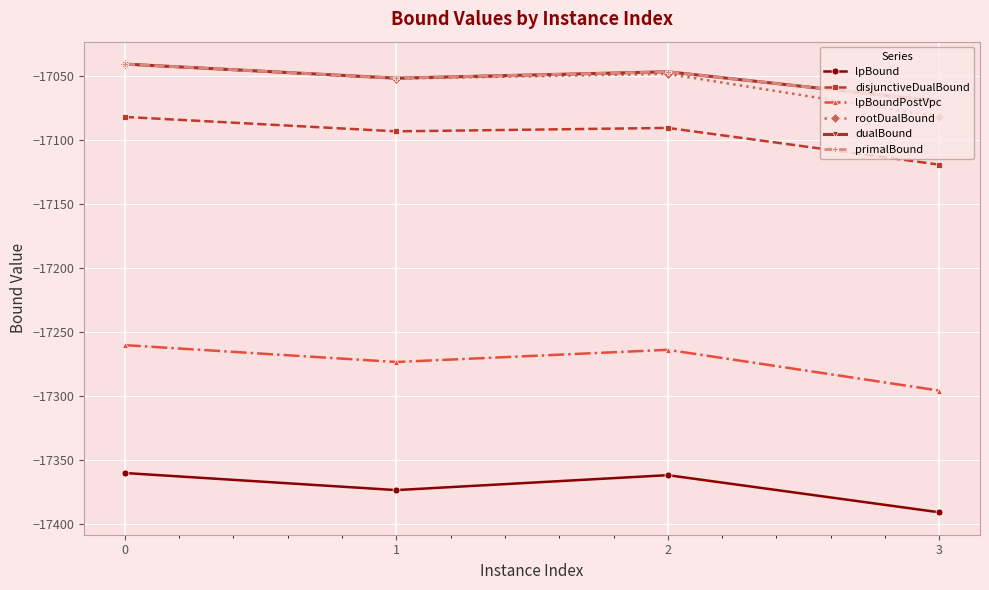

Is this an area chart (filled region under the line)?

No